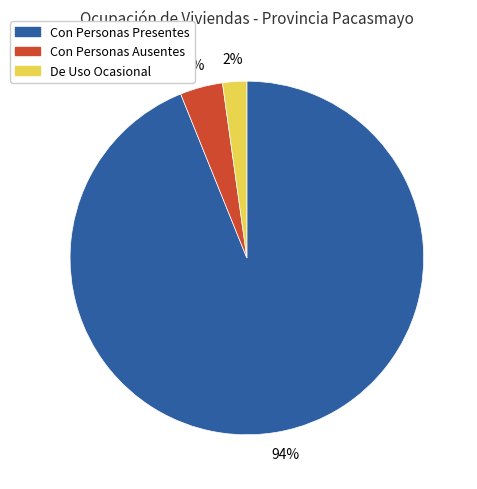

Which category accounts for the majority?

Con Personas Presentes